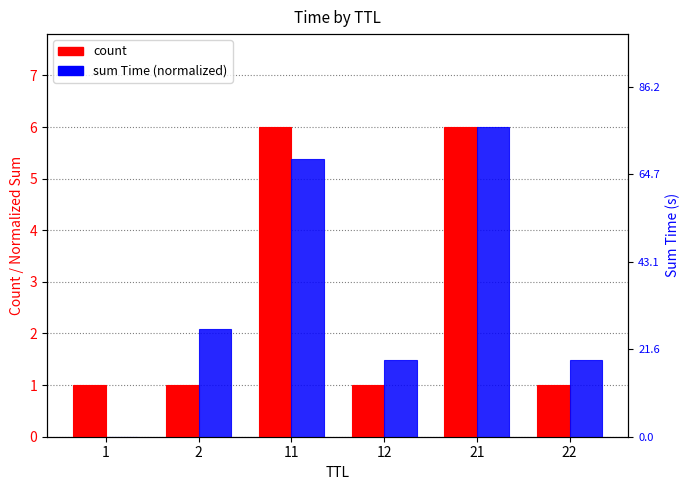

True or false: sum Time (normalized) has a value of 2.1 at 2.

True